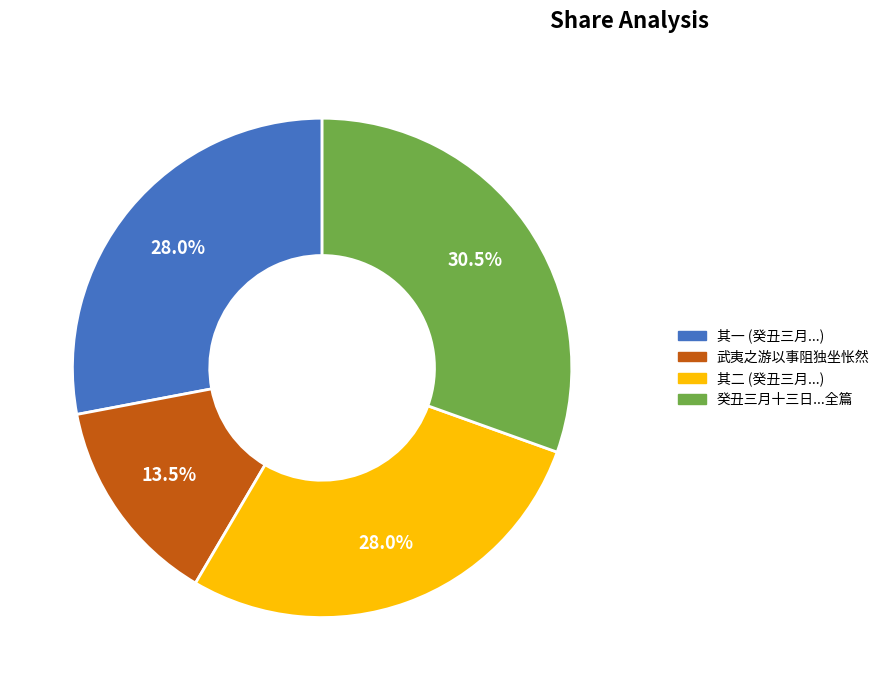

Which slice is the largest?

癸丑三月十三日...全篇